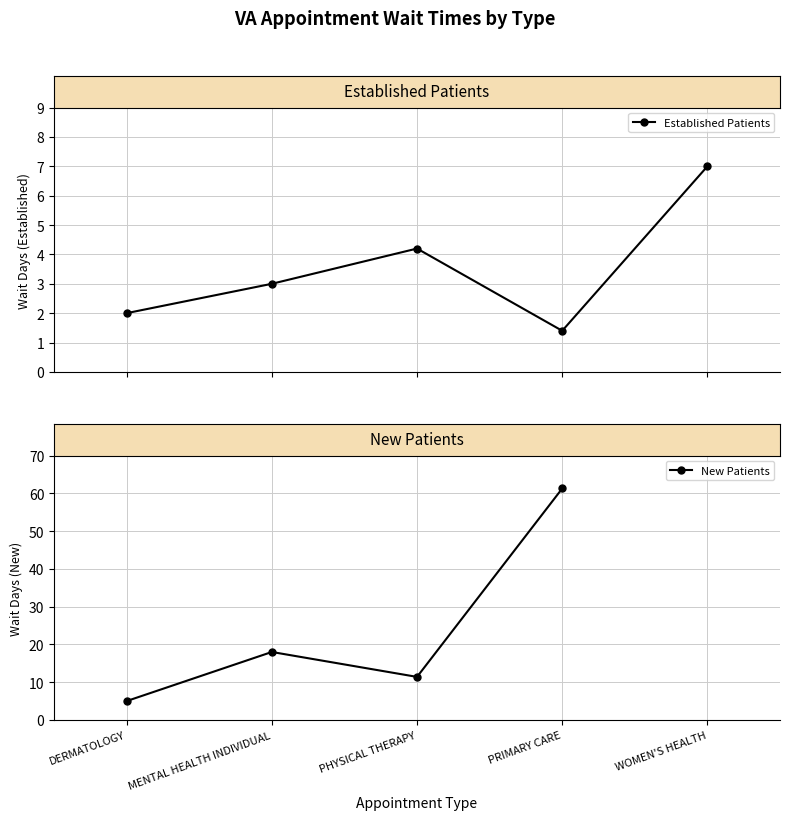

Where is the first local minimum for Established Patients?

PRIMARY CARE